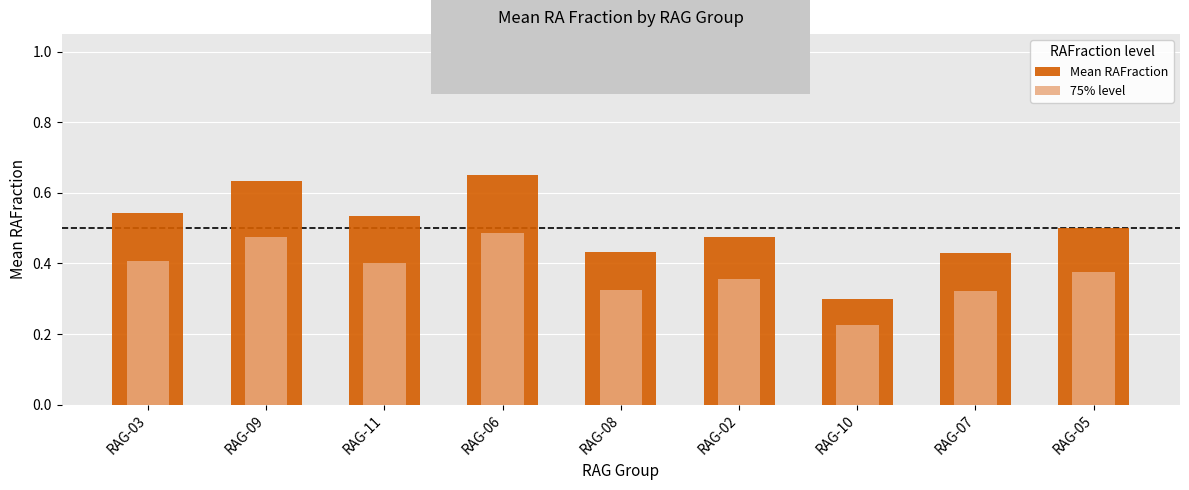

What is the minimum value for Mean RAFraction?

0.3